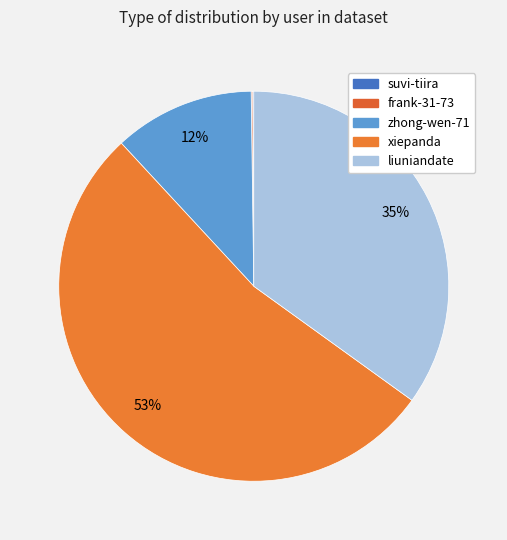

To the nearest percent, what percentage of the pie is zhong-wen-71?

12%